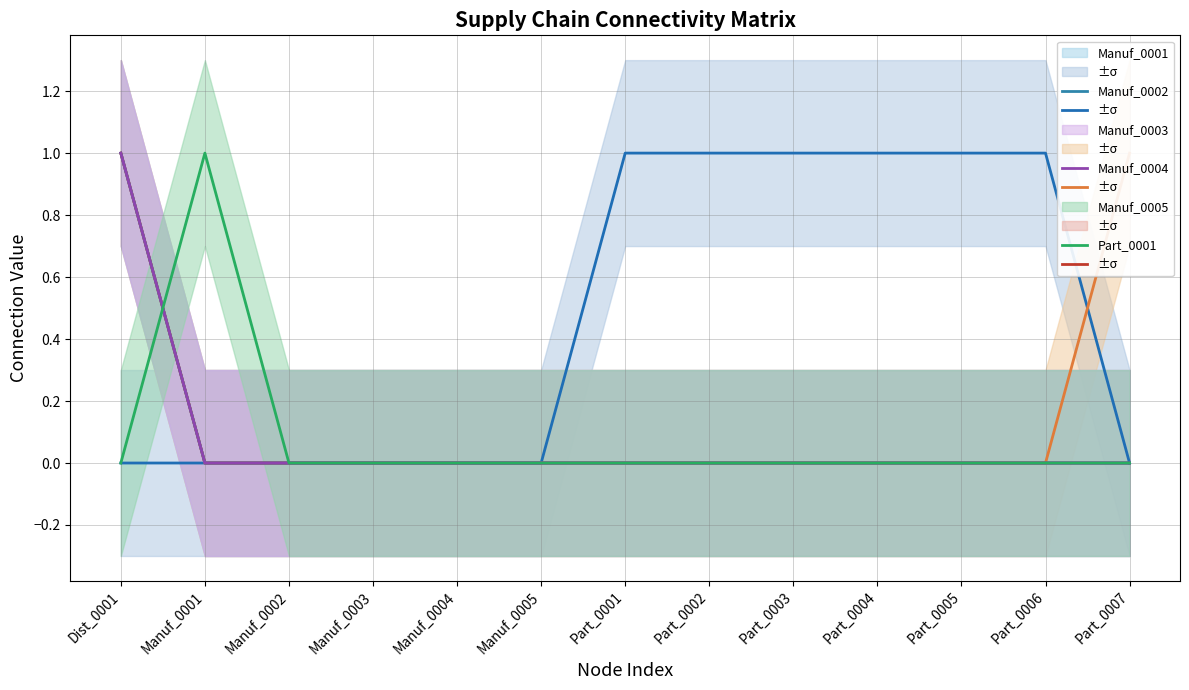

What is the total value across all series at Part_0003?

1